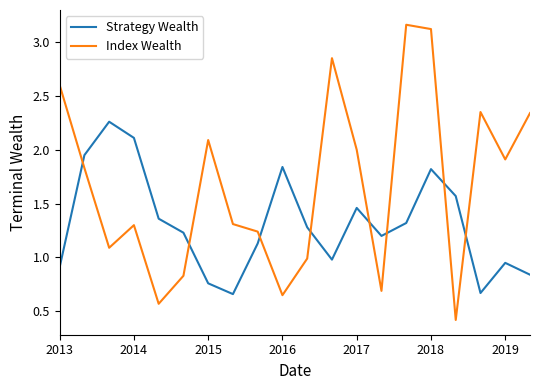

List the series in order of their peak value, highest first.

Index Wealth, Strategy Wealth